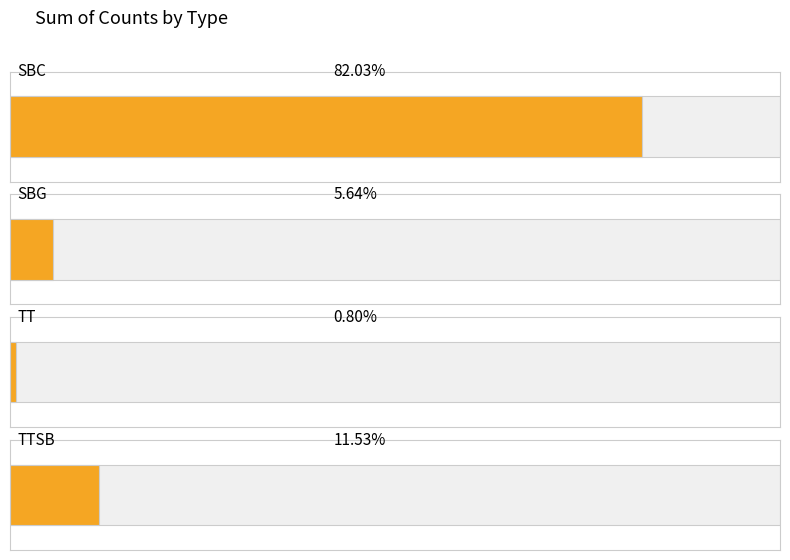

Reading left to right, transcribe all the data shown in this chart.

351733	24168	3434	49440